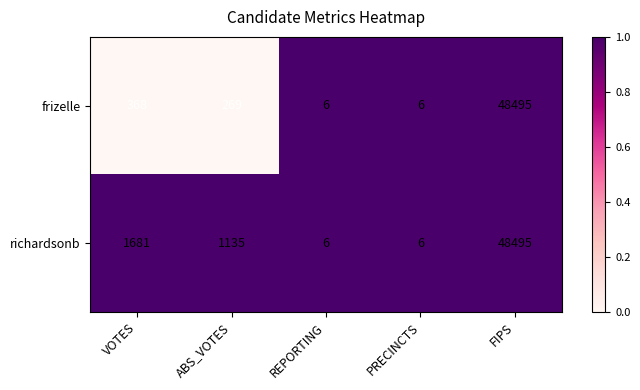

Which category has the highest value in the richardsonb series?

FIPS